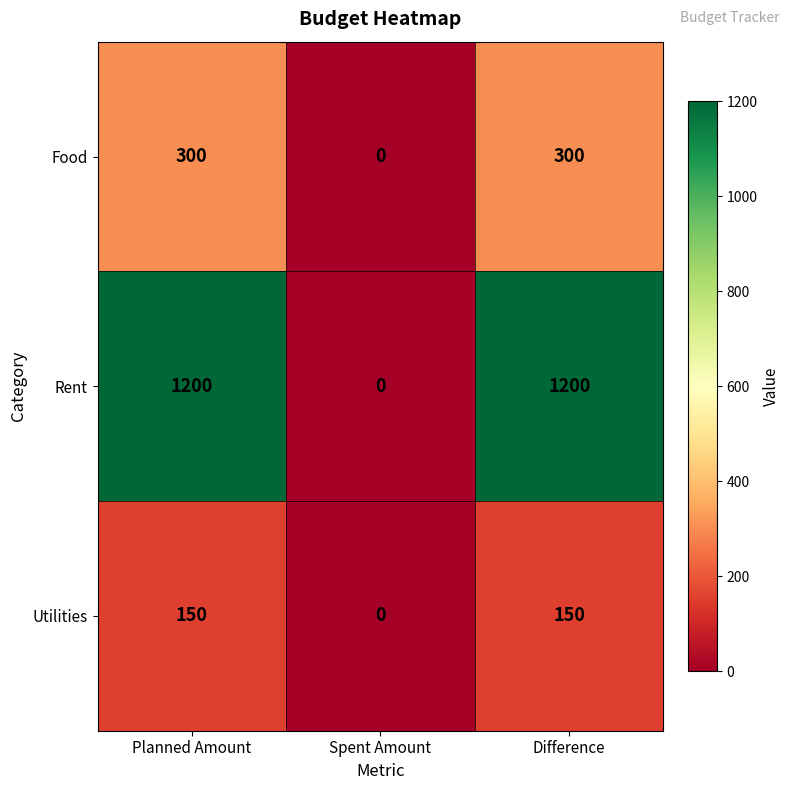

Which category has the lowest value across all series?

Spent Amount